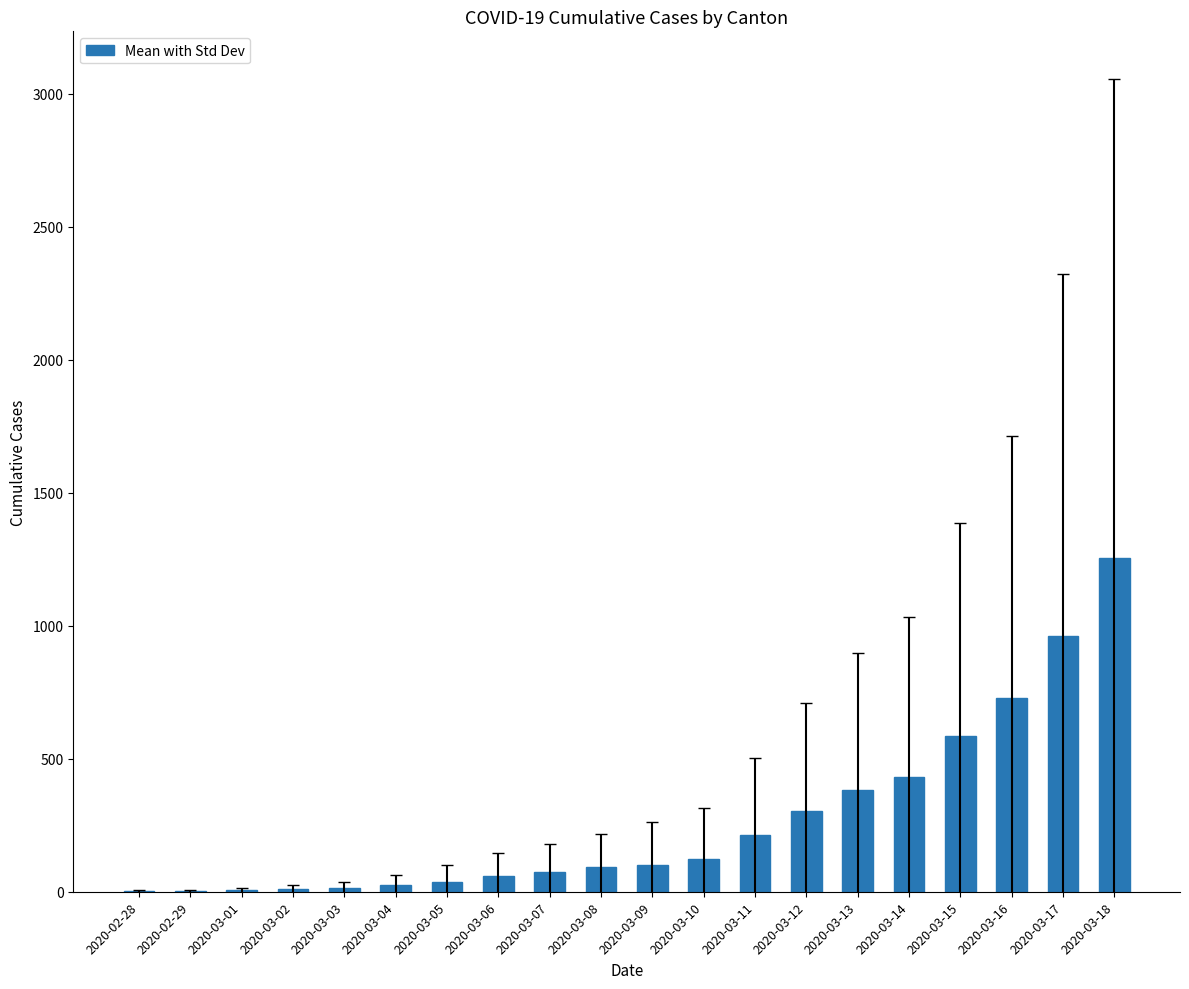

What is the maximum value shown in the chart?

1254.2